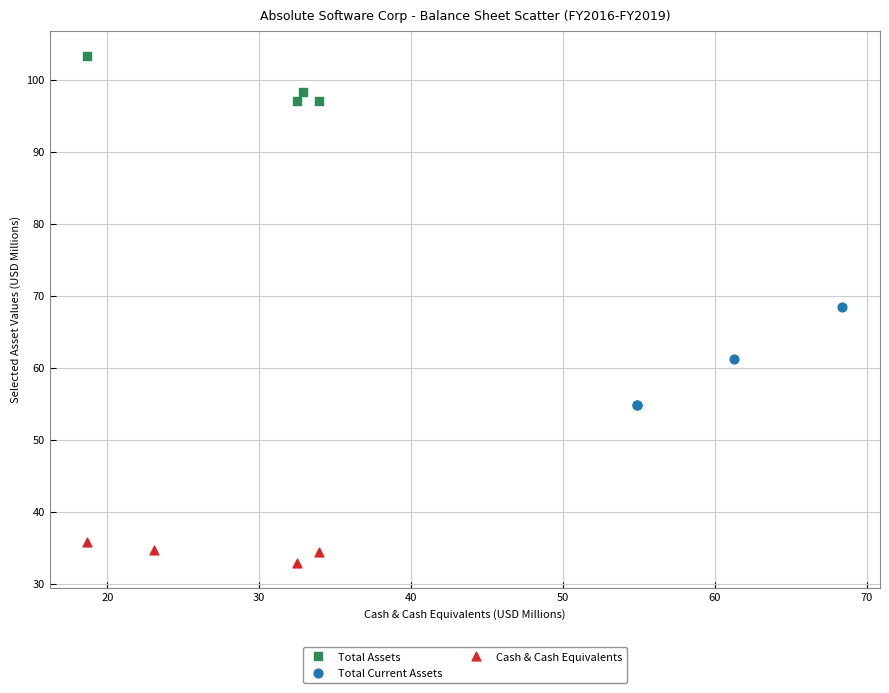

Which series contains the lowest Y value?

Cash & Cash Equivalents